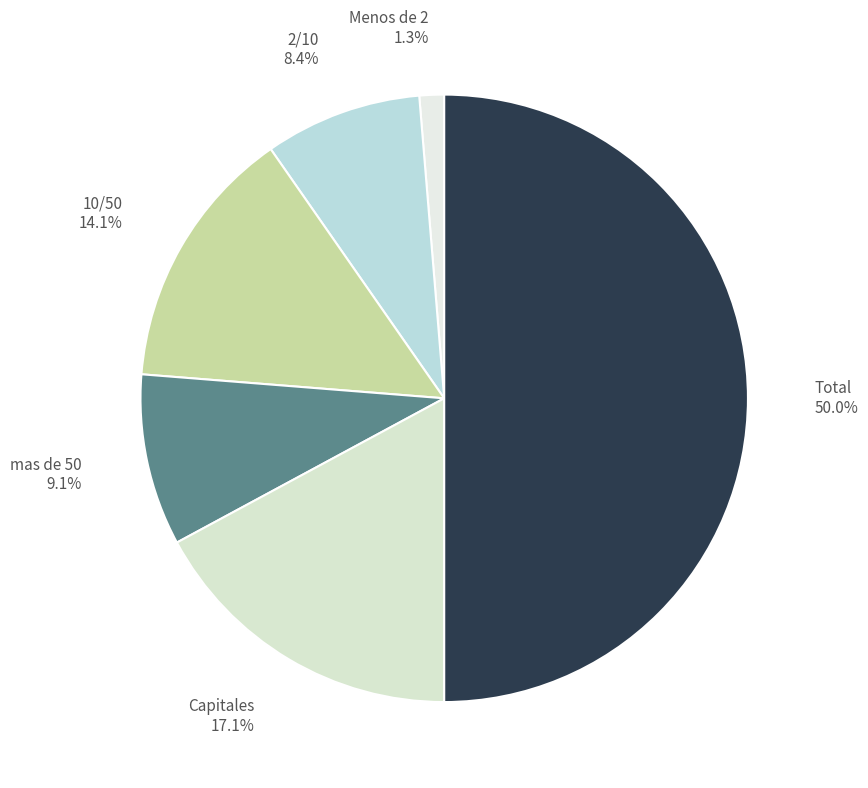

How many slices are in this pie chart?

6